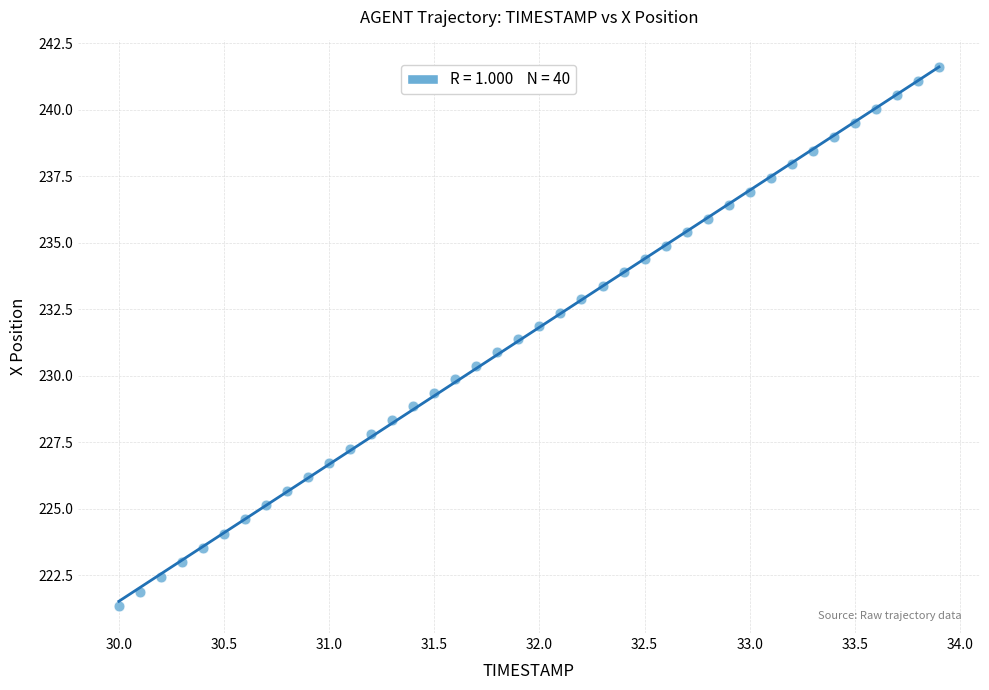

What is the range of X values (max minus min)?

3.9